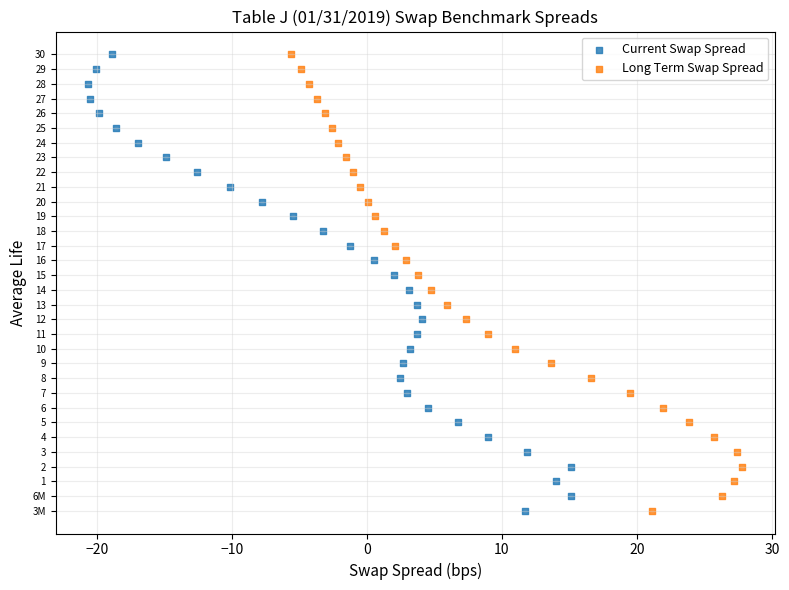

What are all the series names shown in the legend?

Current Swap Spread, Long Term Swap Spread